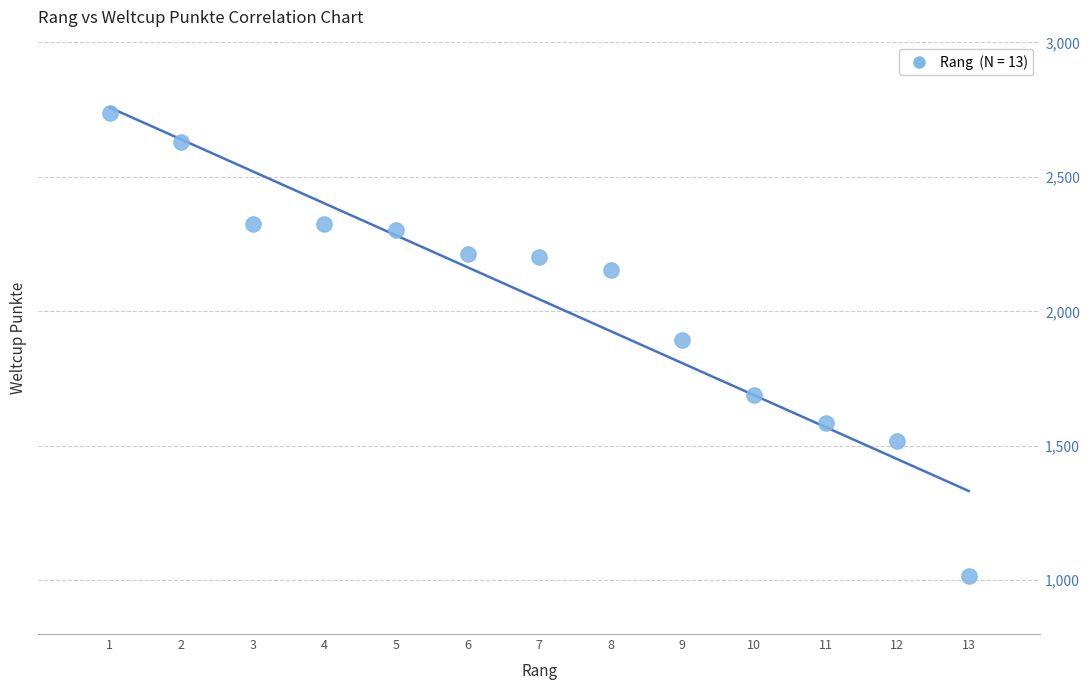

What is the range of Y values (max minus min)?

1722